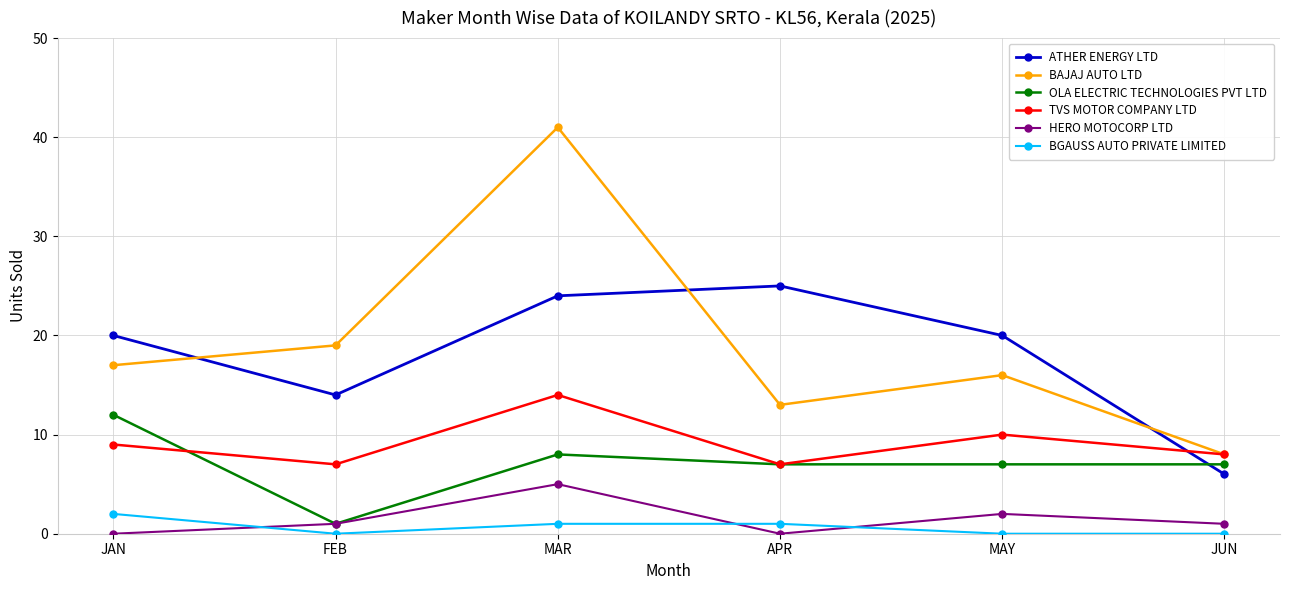

Is it true that TVS MOTOR COMPANY LTD equals 6 at JAN?

False